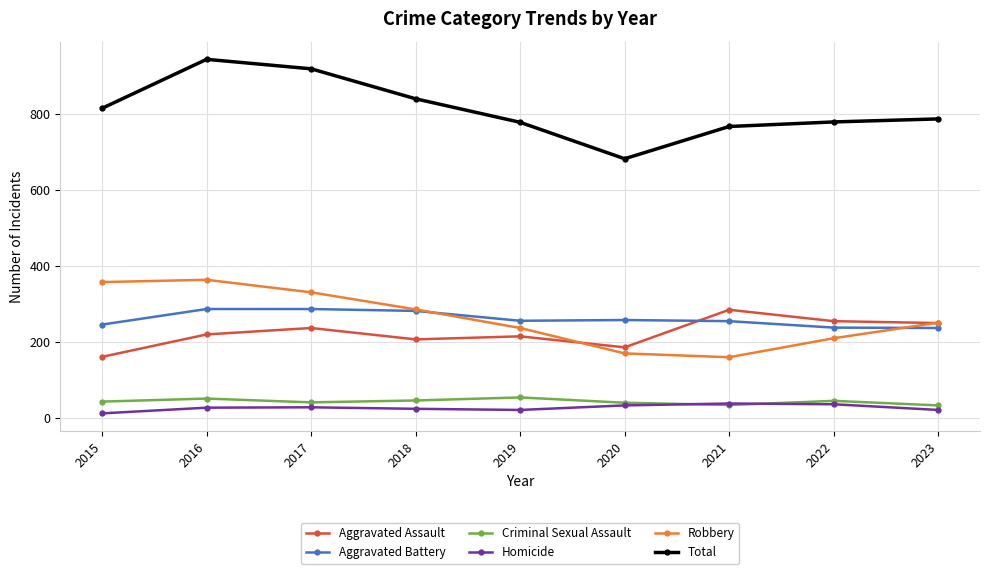

Which series has the largest total across all categories?

Total